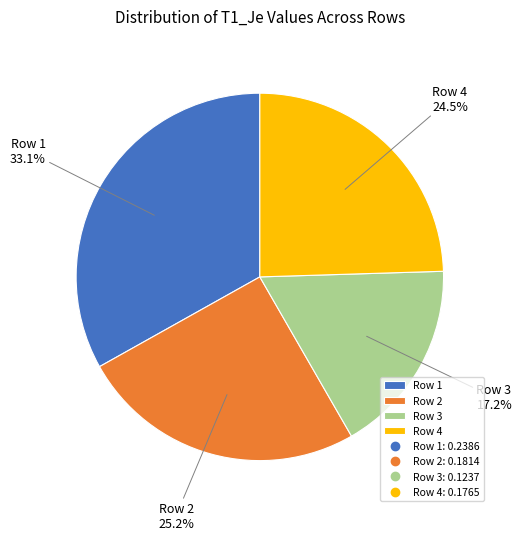

Is the sum of Row 3 and Row 4 greater than half?

No